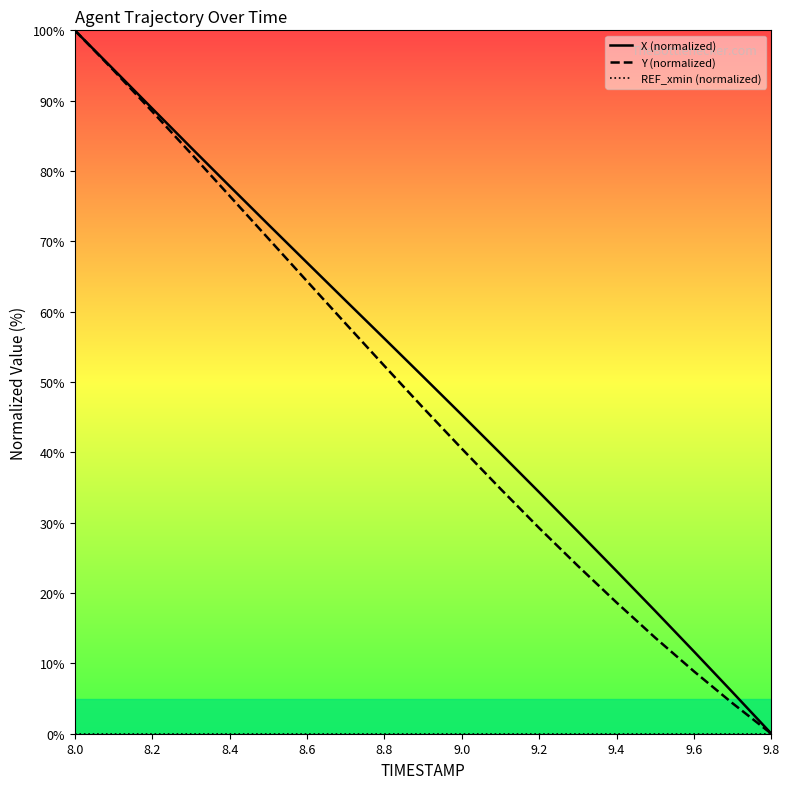

The value of Y (normalized) at 9.4 is 18.6. True or false?

True